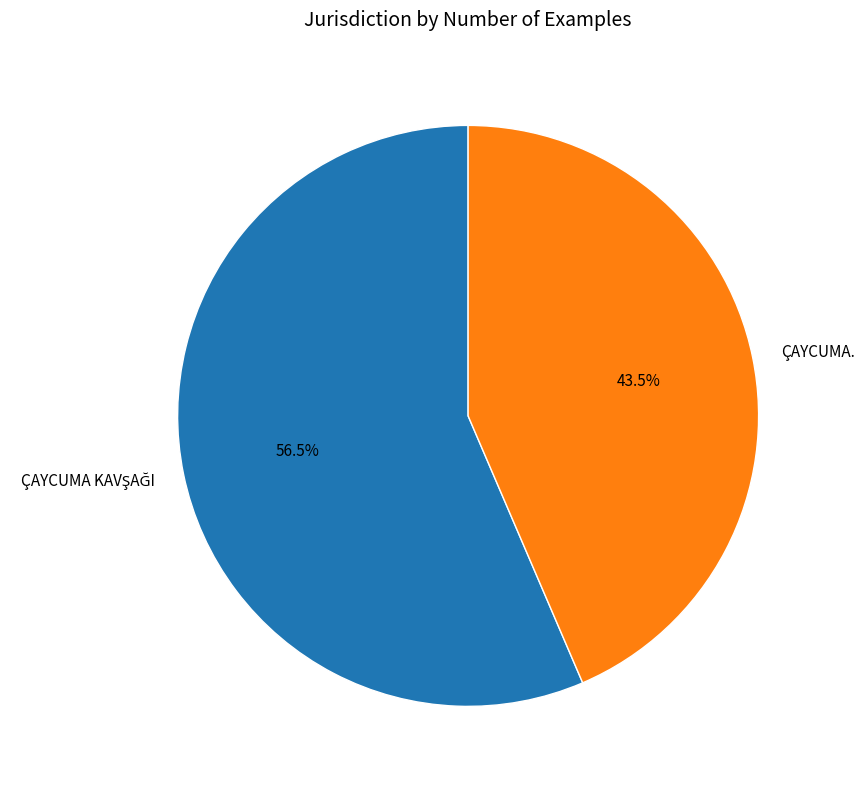

What is the smallest slice in the pie chart?

ÇAYCUMA.